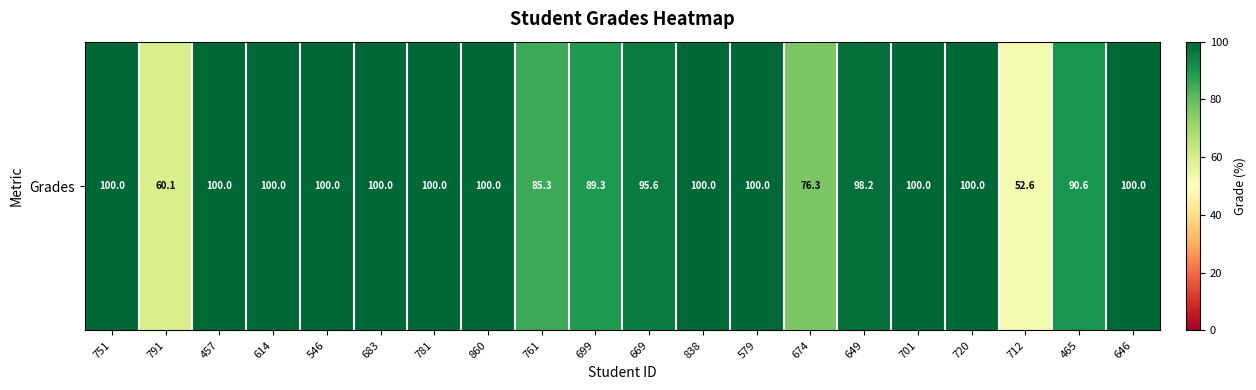

How many data points are less than 100?

8